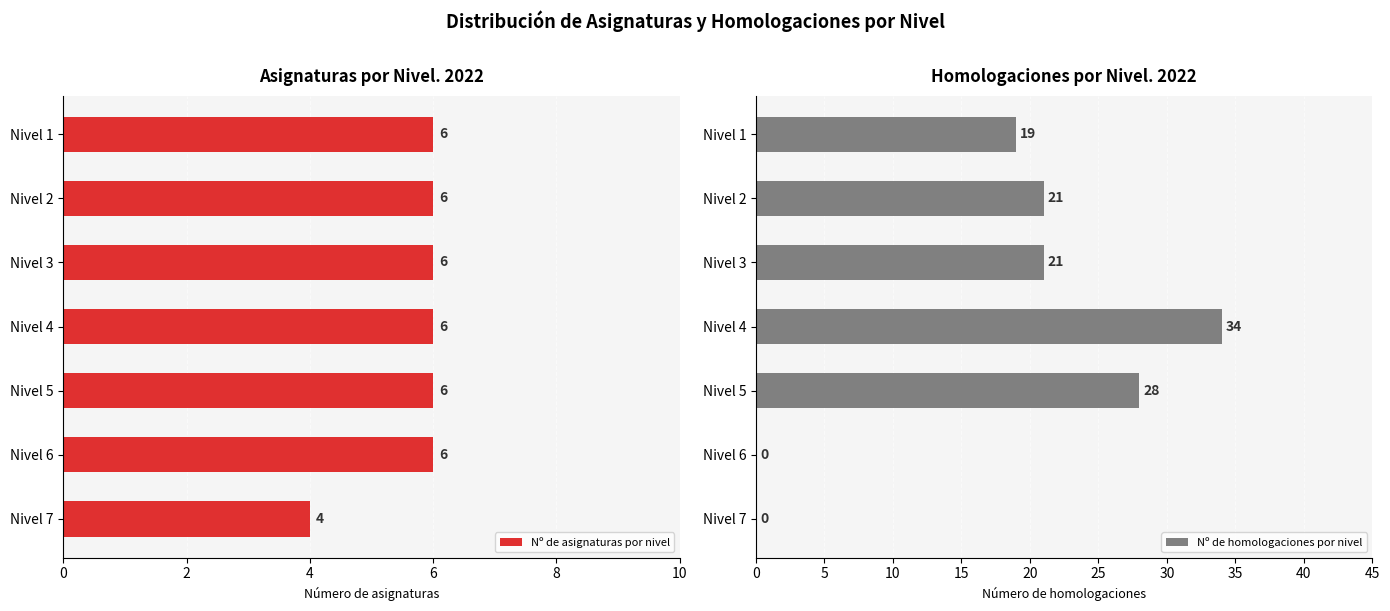

The value of Nº de asignaturas por nivel at Nivel 4 is 10. True or false?

False